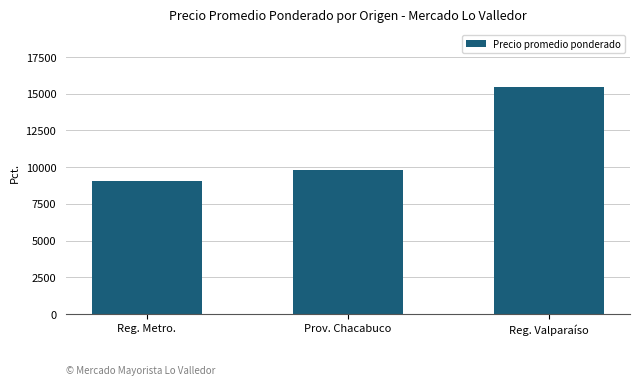

The value at Prov. Chacabuco is 9821.3. True or false?

True